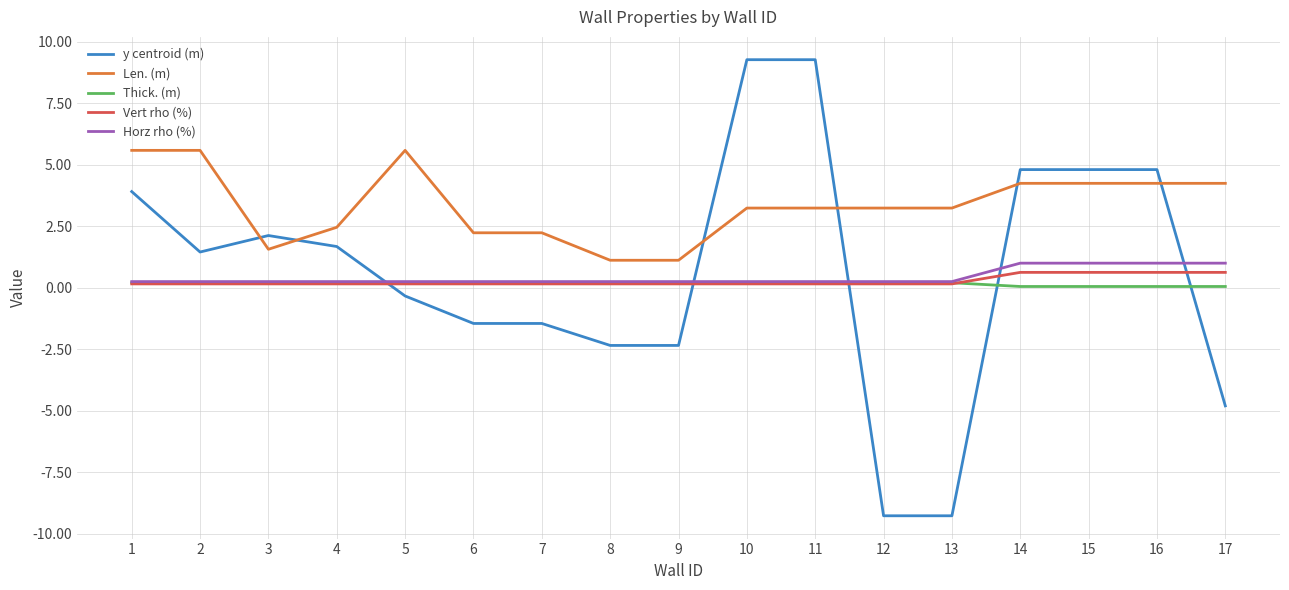

True or false: y centroid (m) and Vert rho (%) cross at least once.

True